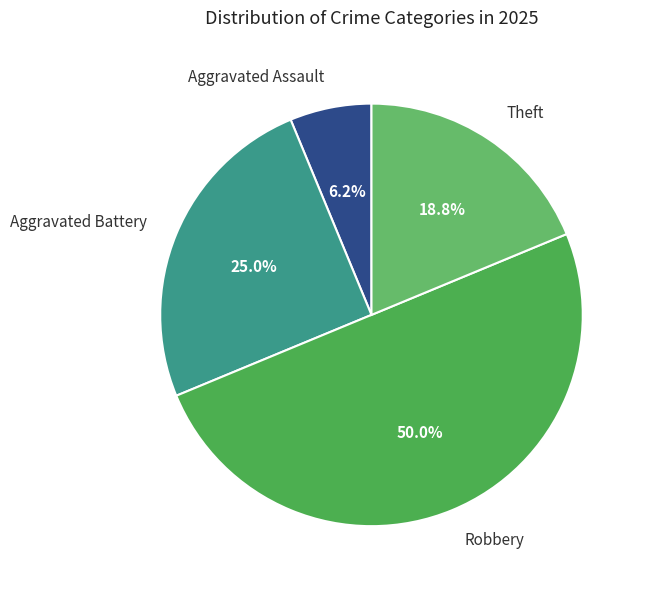

Which category has the biggest portion of the pie?

Robbery